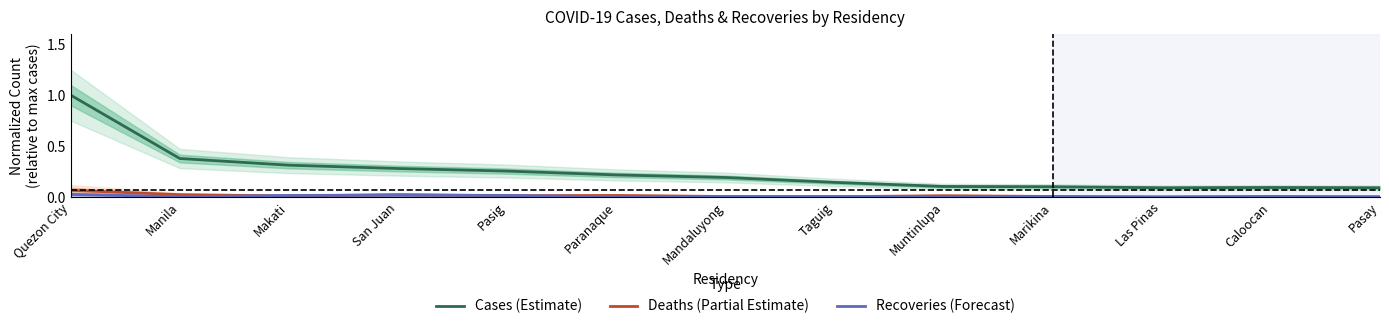

At which category does Cases (Estimate) reach its first local peak?

Caloocan